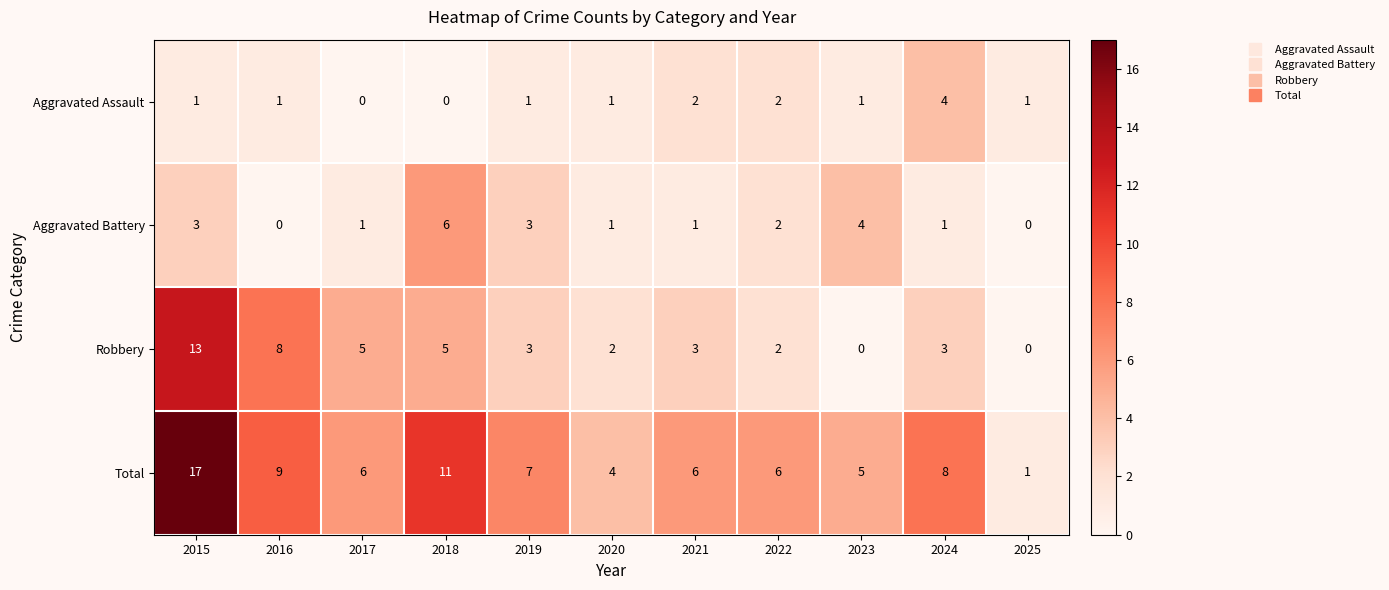

The value of Total at 2024 is 8. True or false?

True